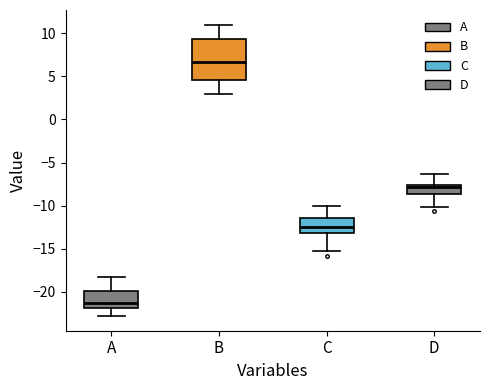

Comparing the boxes themselves (not the whiskers), which one is the tallest?

B